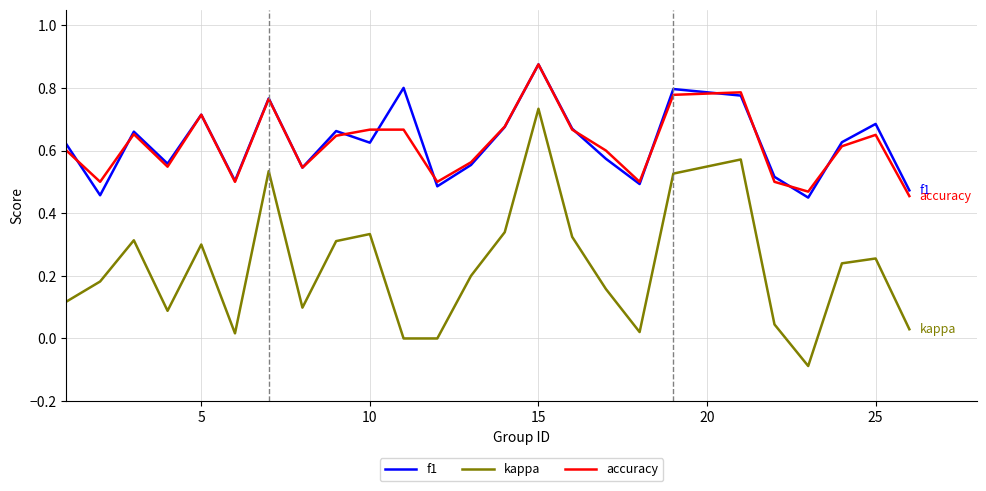

Count the accuracy values in the range 0 to 1.

25